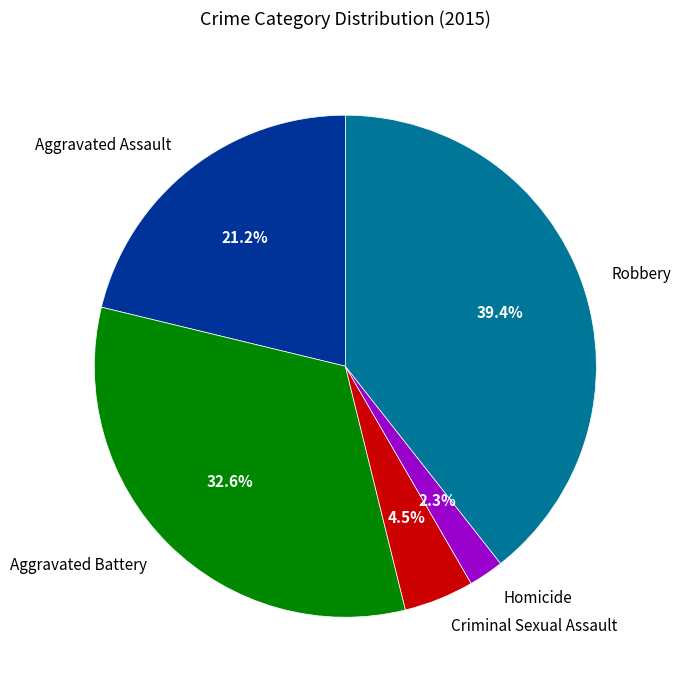

Which slice is the smallest?

Homicide